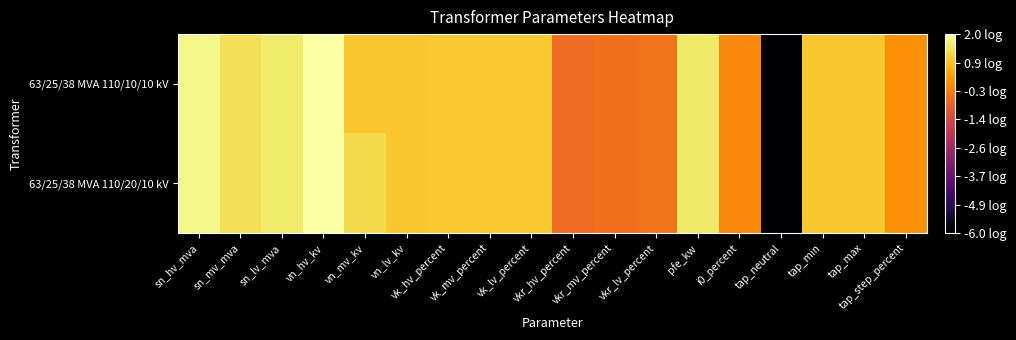

What is the minimum value shown in the chart?

-6.0